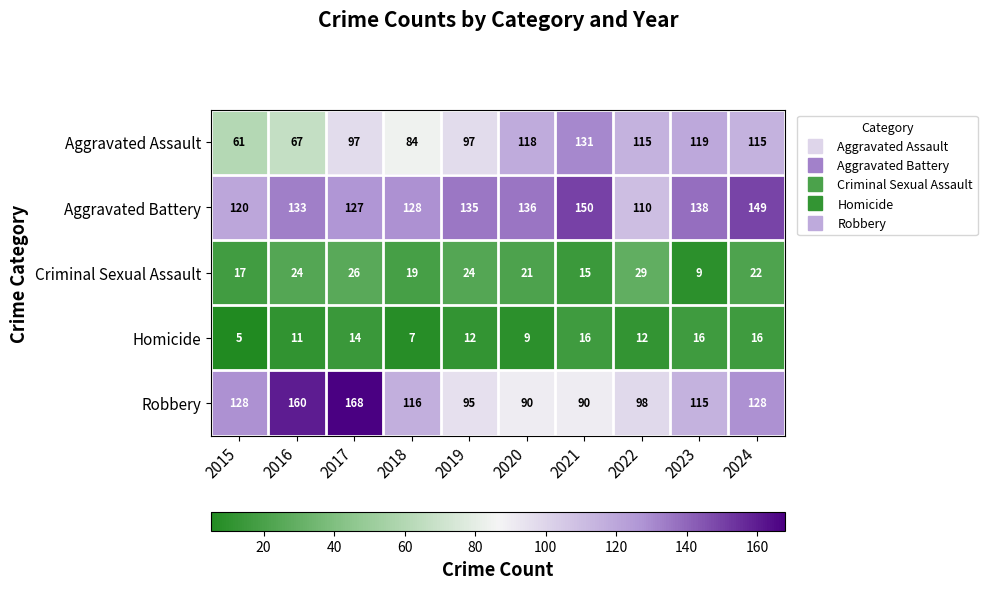

What is the minimum value shown in the chart?

5